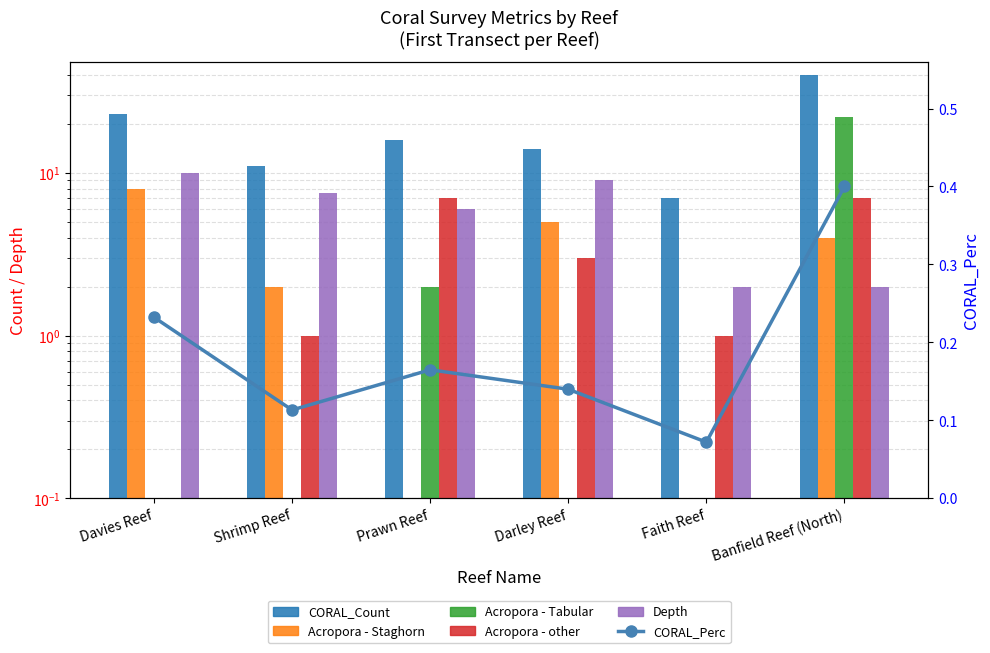

At how many categories does at least one series exceed 30?

1